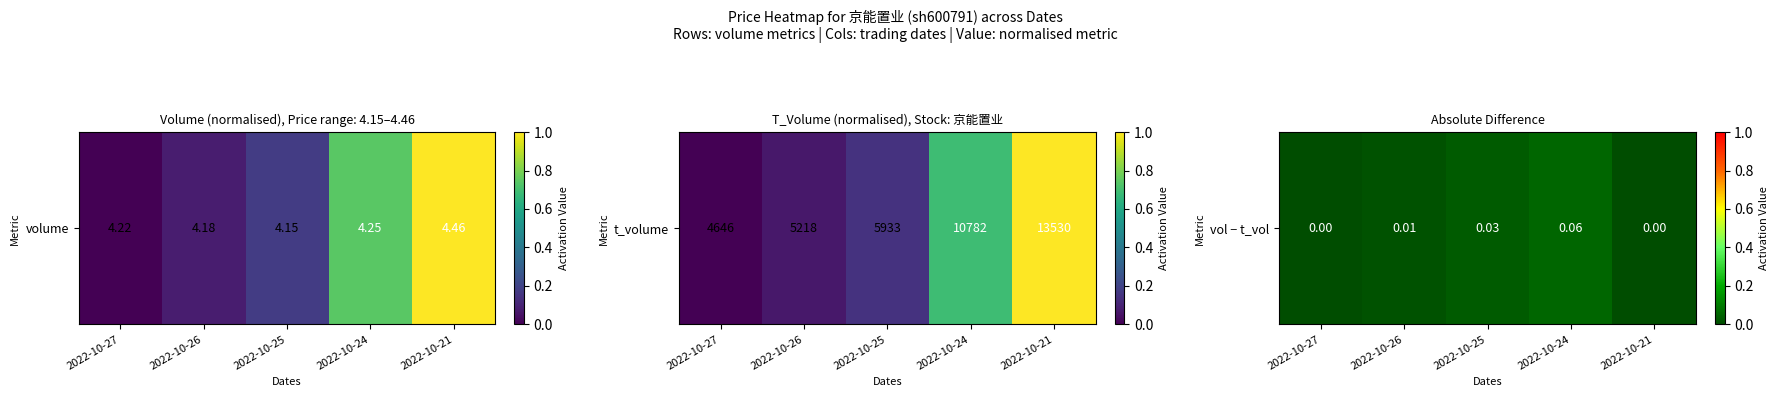

List the labels in order of value, smallest first.

2022-10-27, 2022-10-21, 2022-10-26, 2022-10-25, 2022-10-24